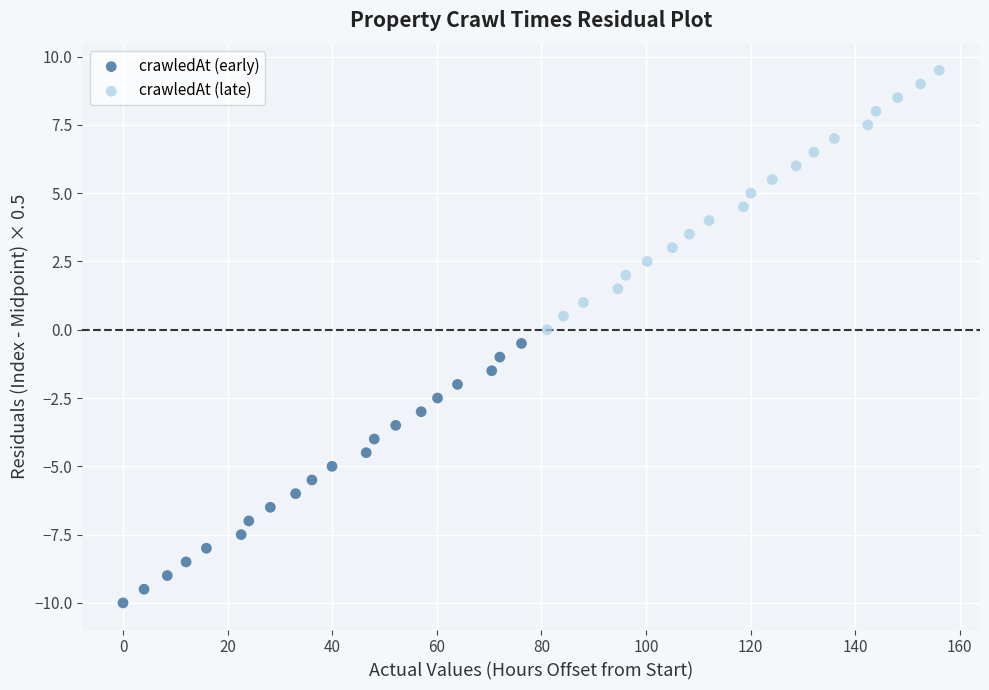

Which series reaches the maximum Y coordinate?

crawledAt (late)